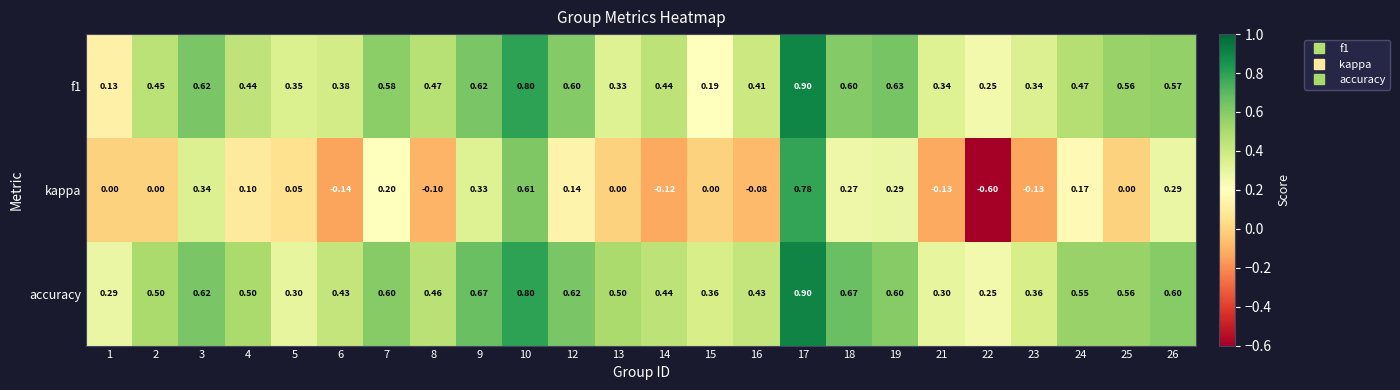

Is the value of accuracy at 14 greater than the value of f1 at 6?

Yes